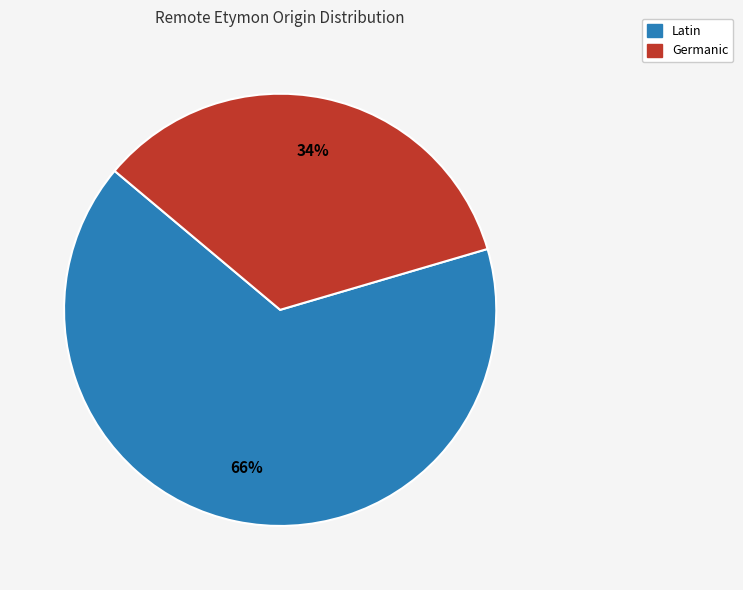

Does any single category account for the majority?

Yes